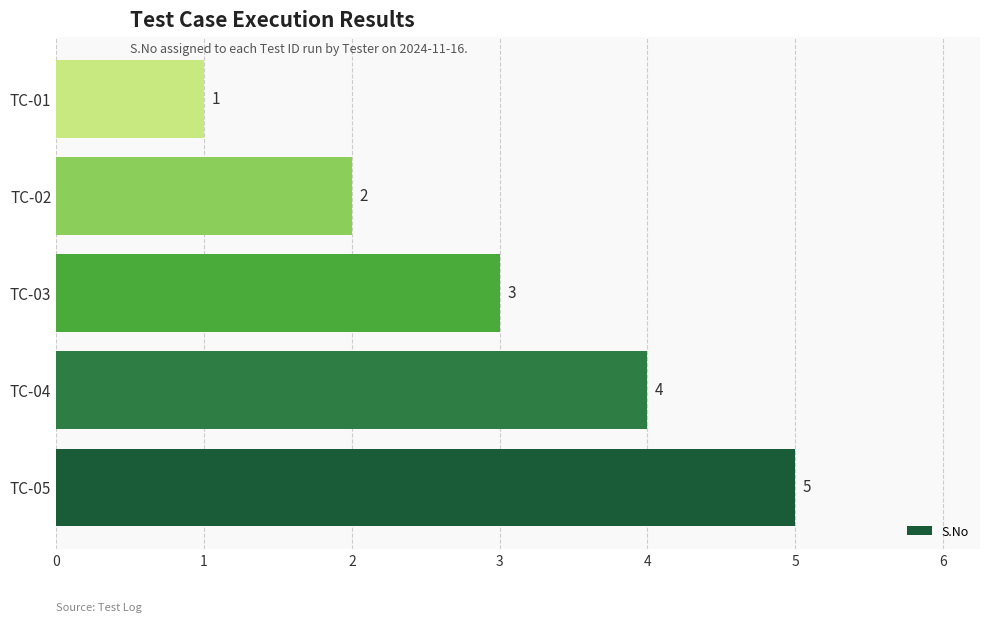

What is the sum of all values?

15